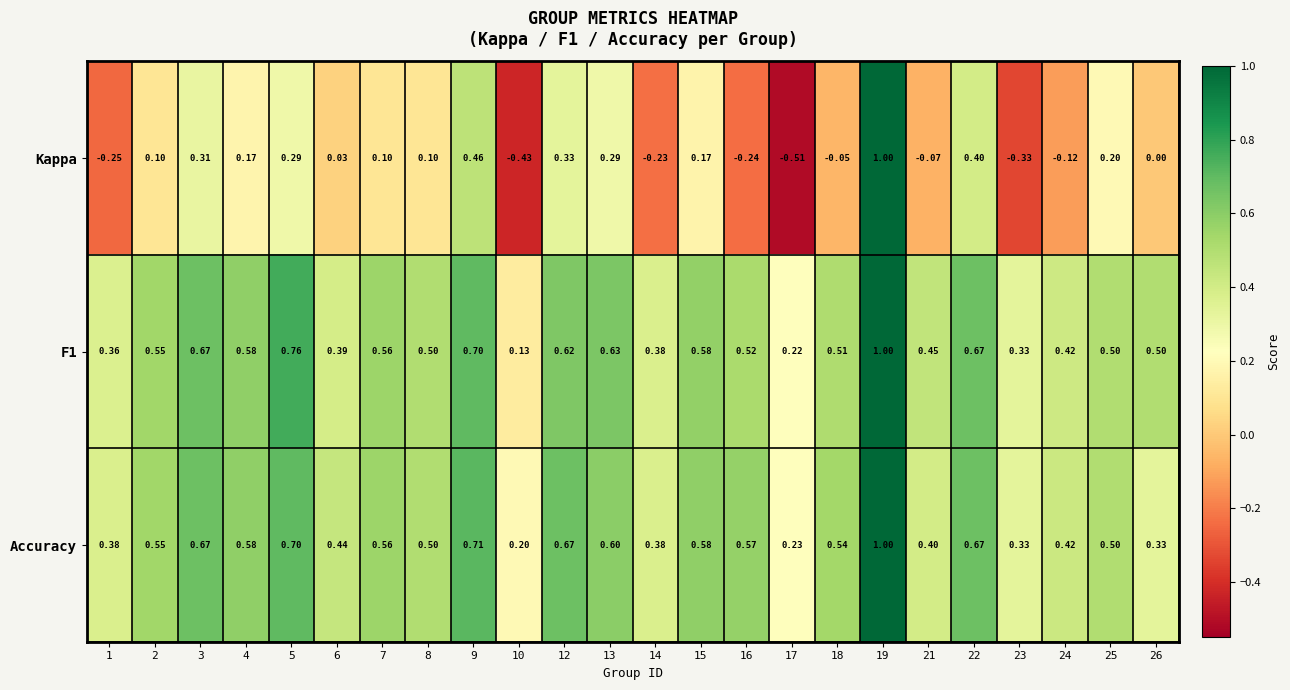

Is the value of F1 at 10 greater than the value of Kappa at 26?

Yes